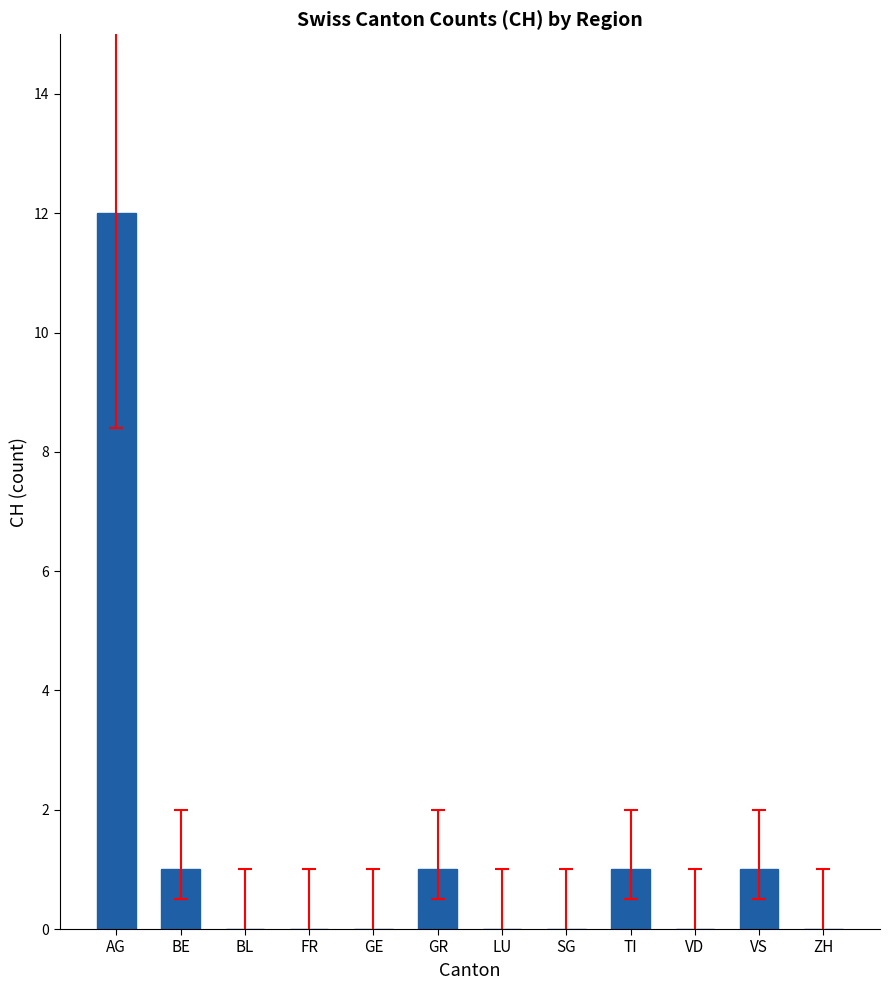

What is the sum of all values?

16